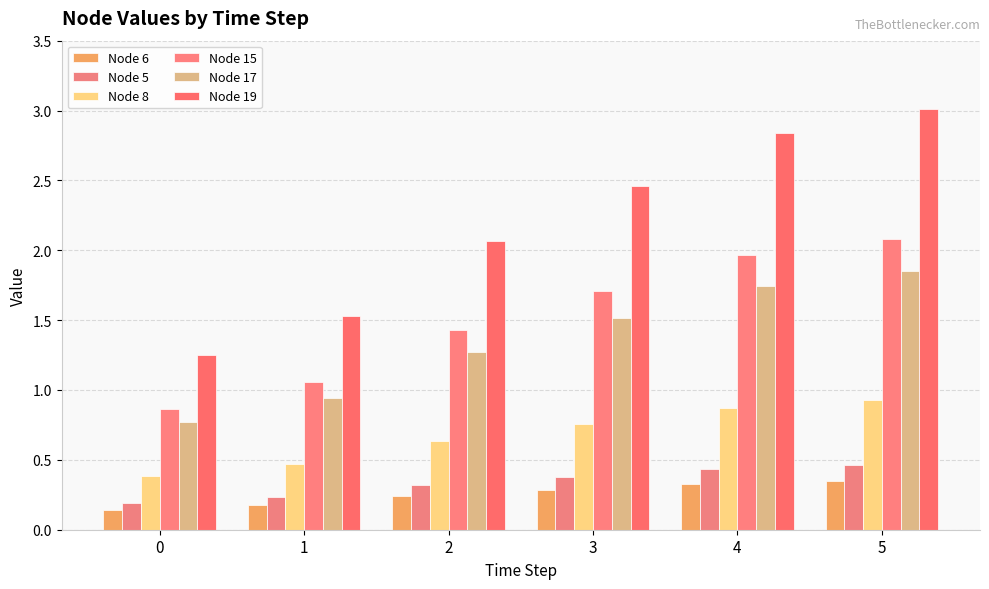

How many categories are shown in the chart?

6